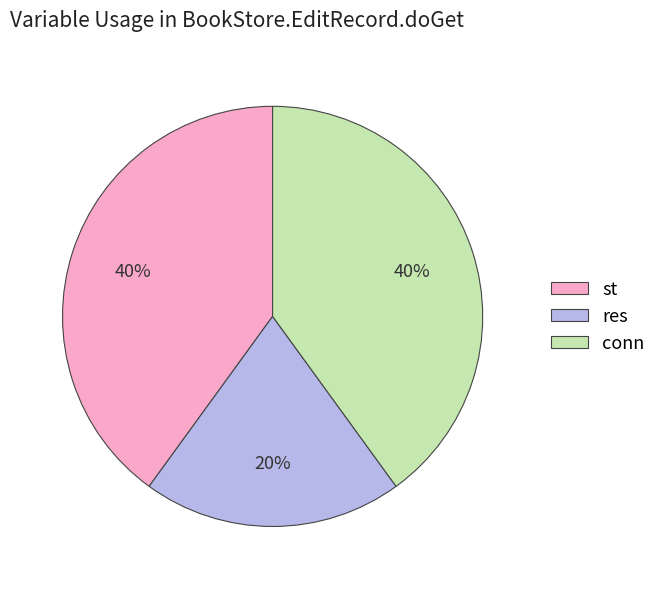

Which has a higher value, st or res?

st